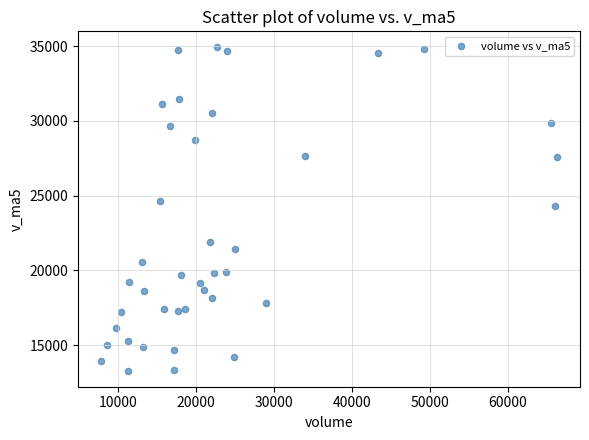

What is the range of X values (max minus min)?

58549.0